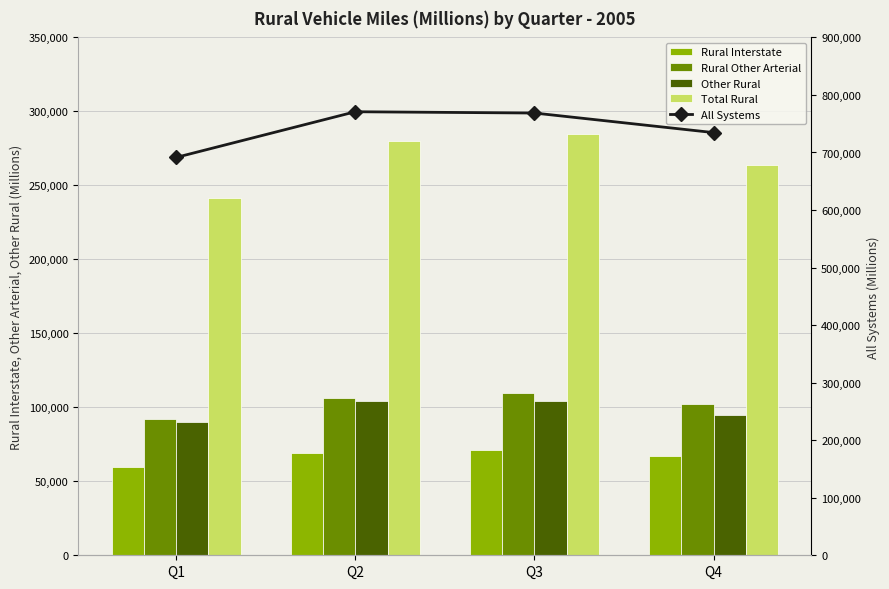

What is the value of the Rural Interstate bar at the 2nd from the left?

69306